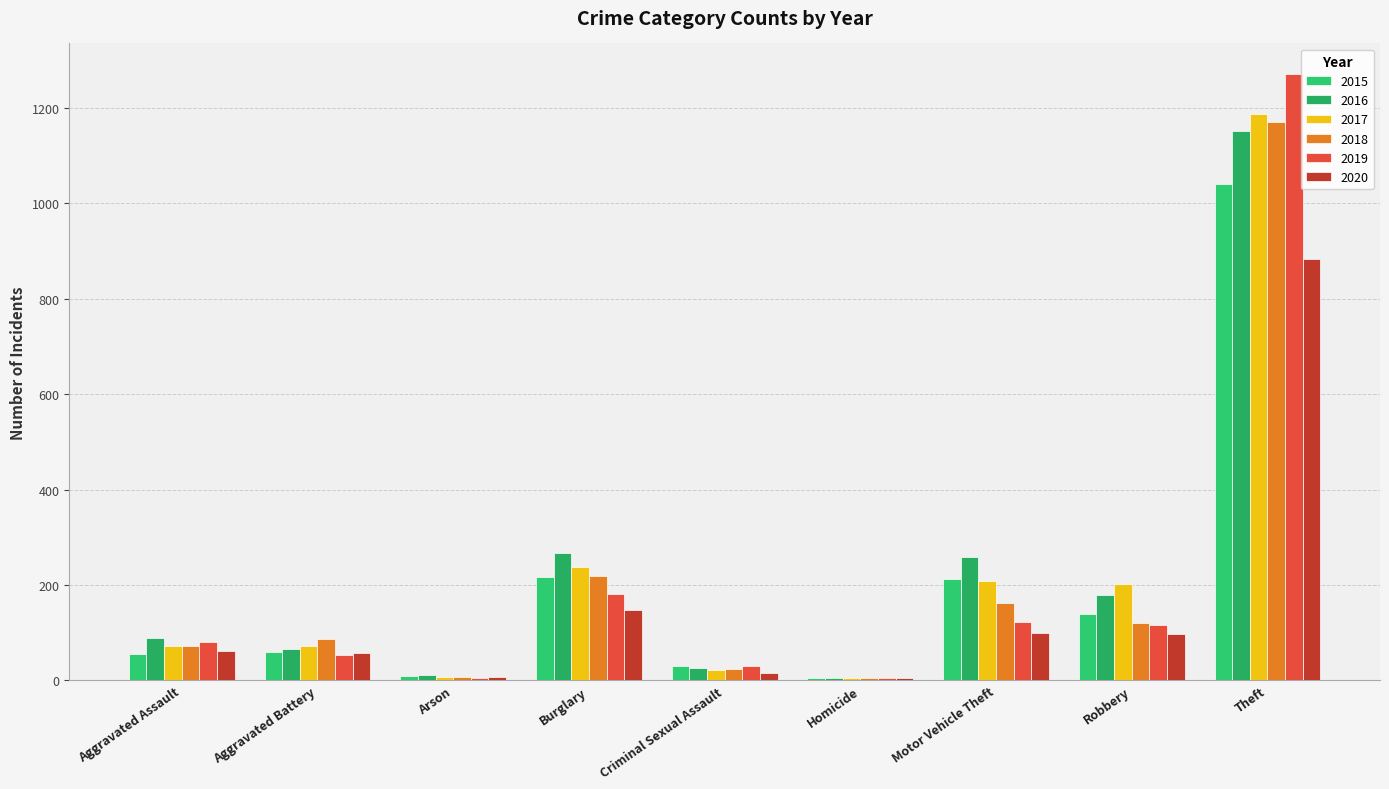

What are all the series names shown in the legend?

2015, 2016, 2017, 2018, 2019, 2020